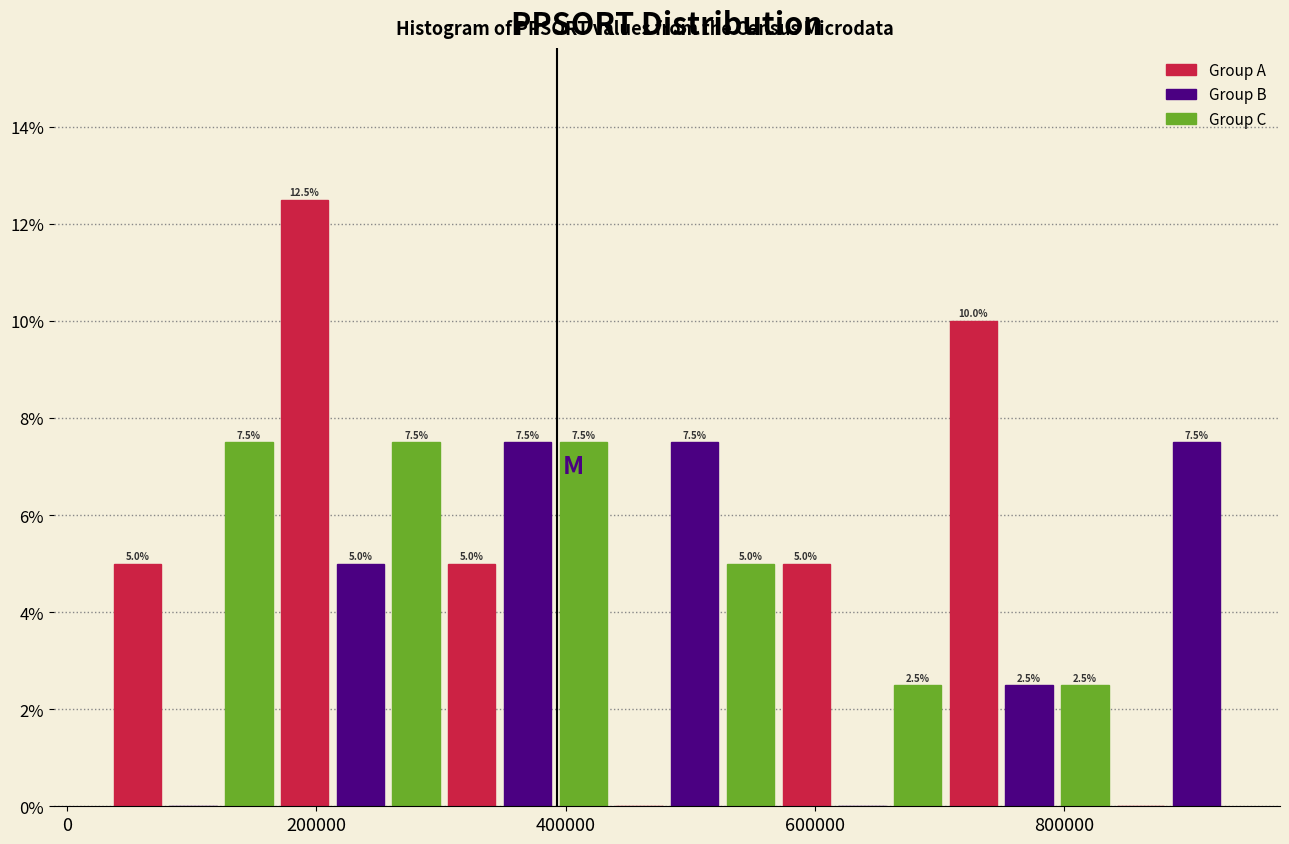

Read against the x-axis, roughly where is the centre of the tallest bar?

200000